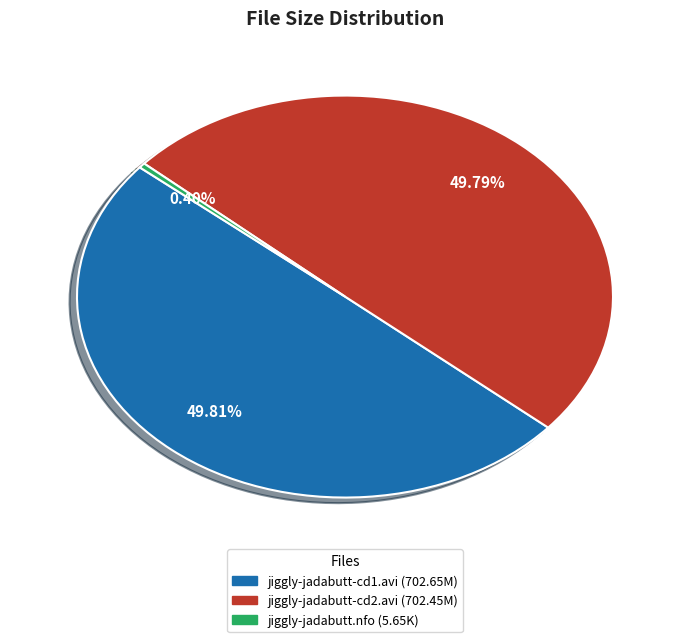

How many slices are in this pie chart?

3